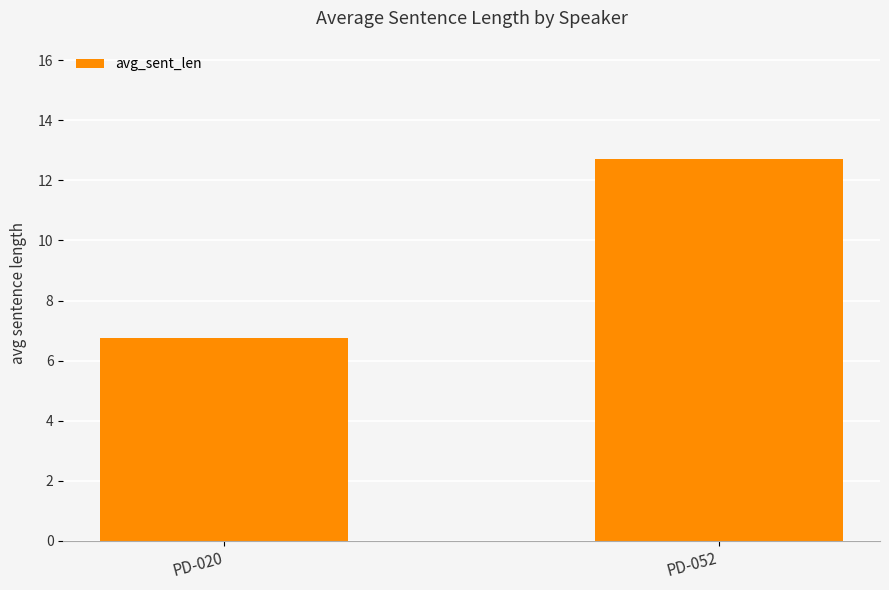

List the labels in order of value, largest first.

PD-052, PD-020